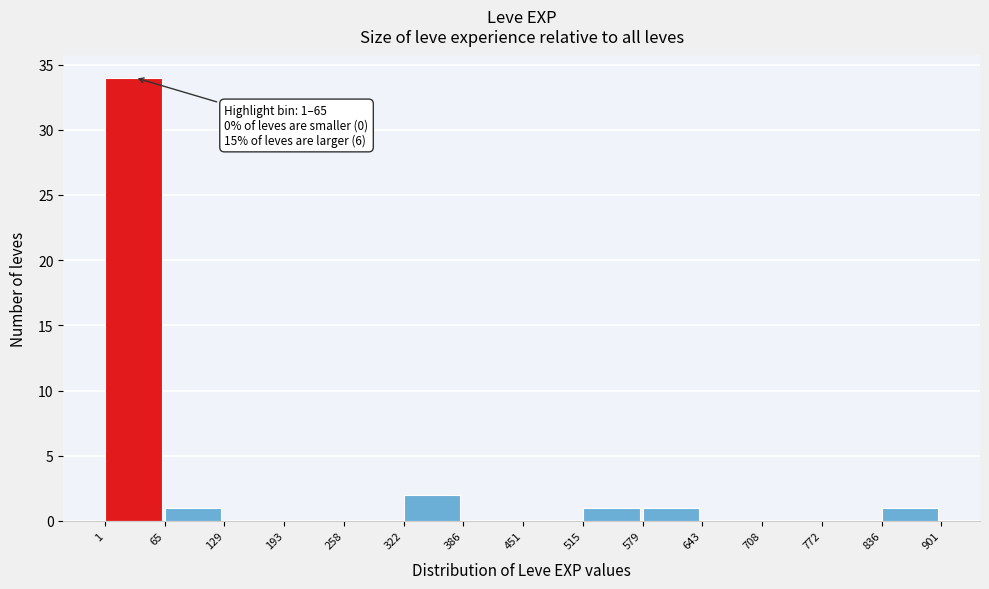

Over which range of the x-axis is the bar tallest?

1 to 65